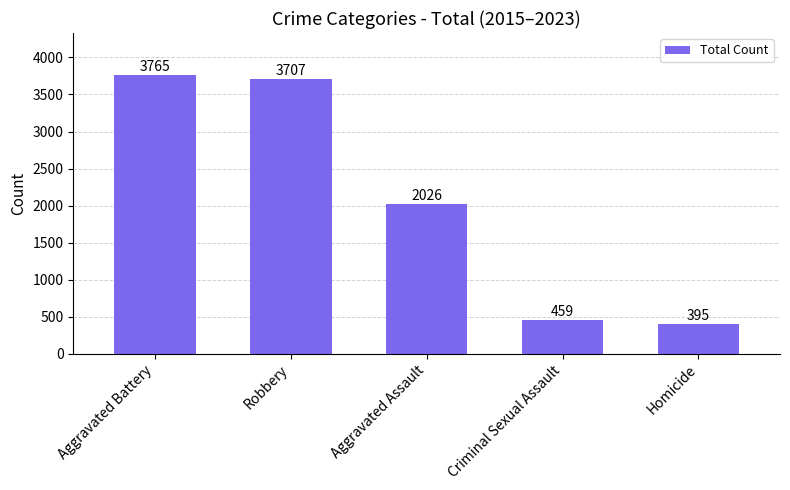

What is the difference between the maximum and minimum values?

3370